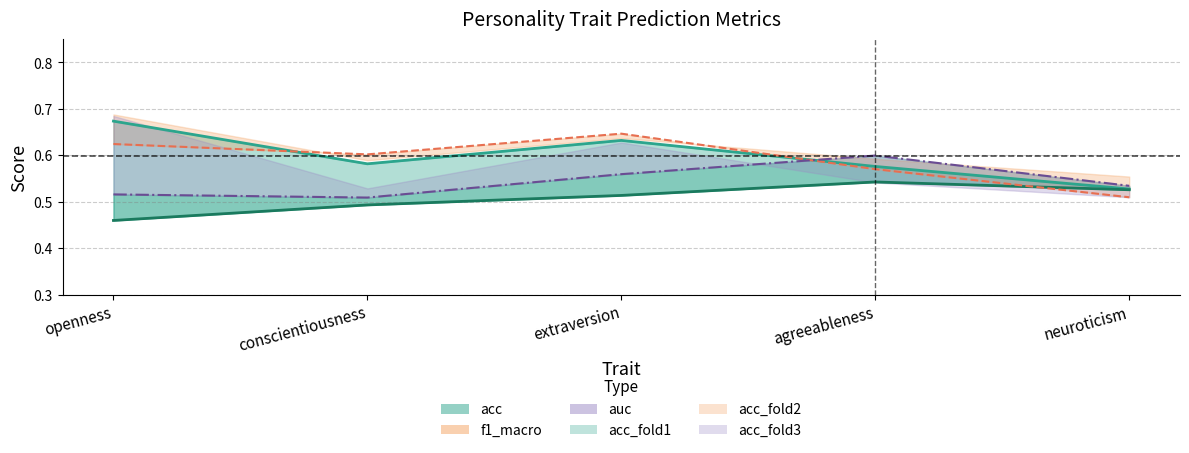

True or false: acc (line) has a value of 0.9 at agreeableness.

False